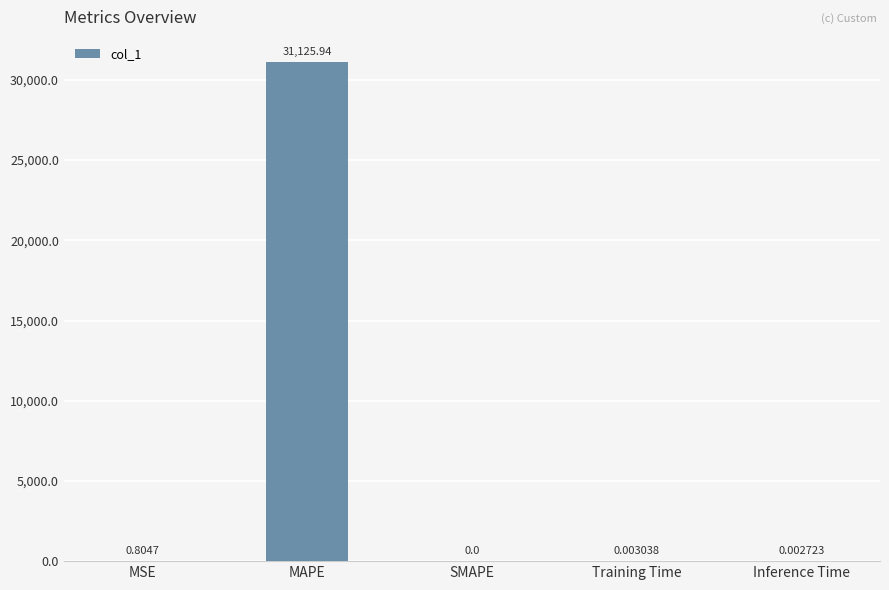

What is the sum of all values?

31126.8